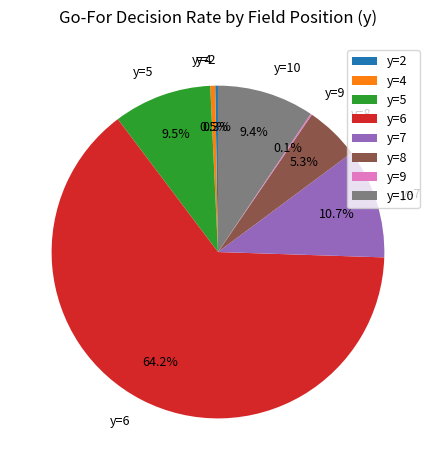

Between y=8 and y=4, which is larger?

y=8